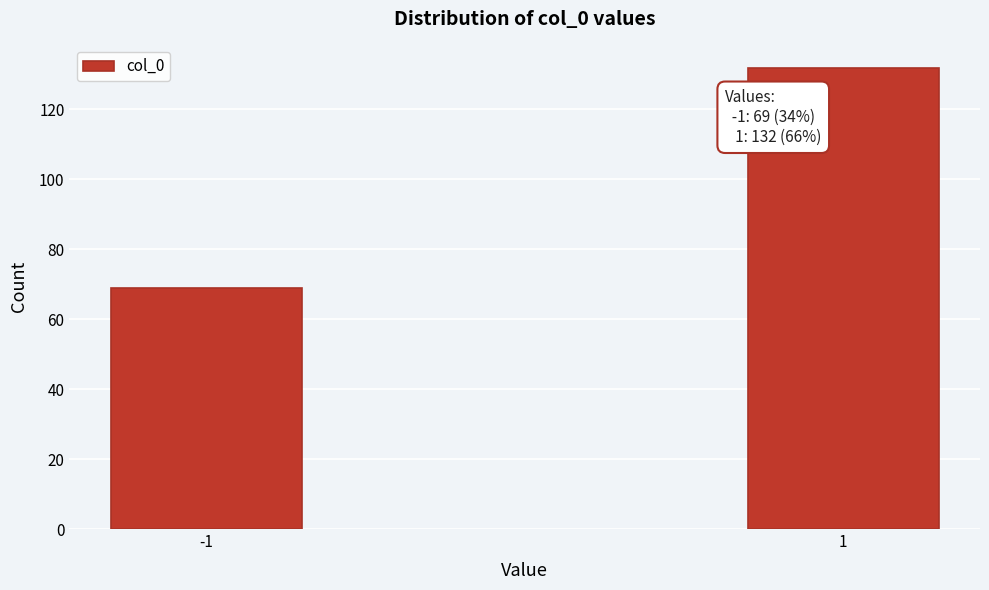

Reading left to right, transcribe all the data shown in this chart.

69	132